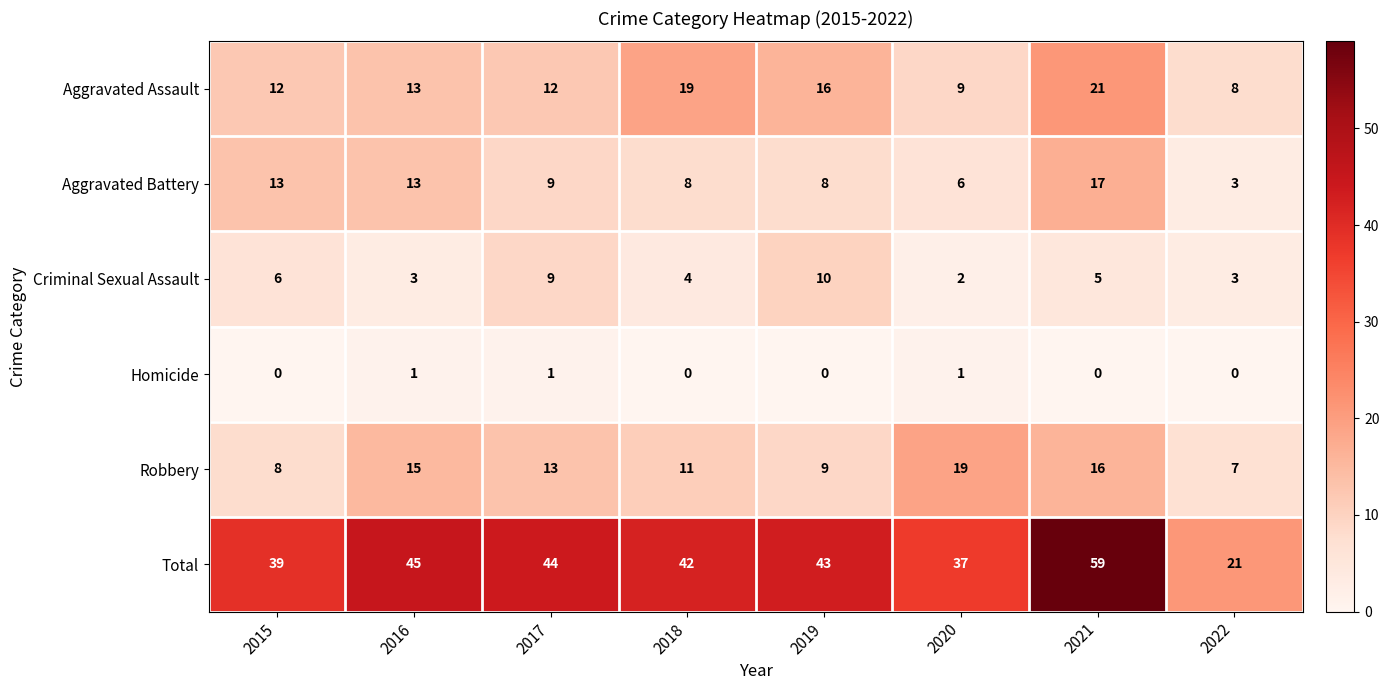

What is the greatest value displayed?

59